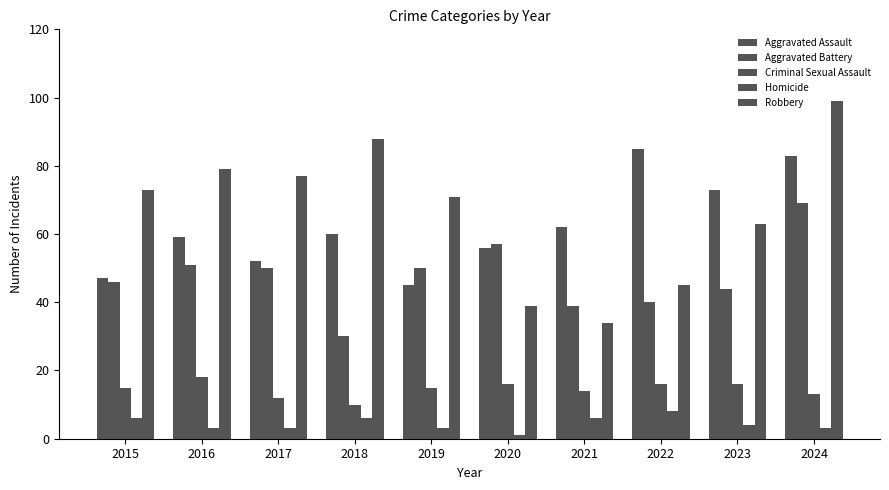

How many bars are there in total?

50